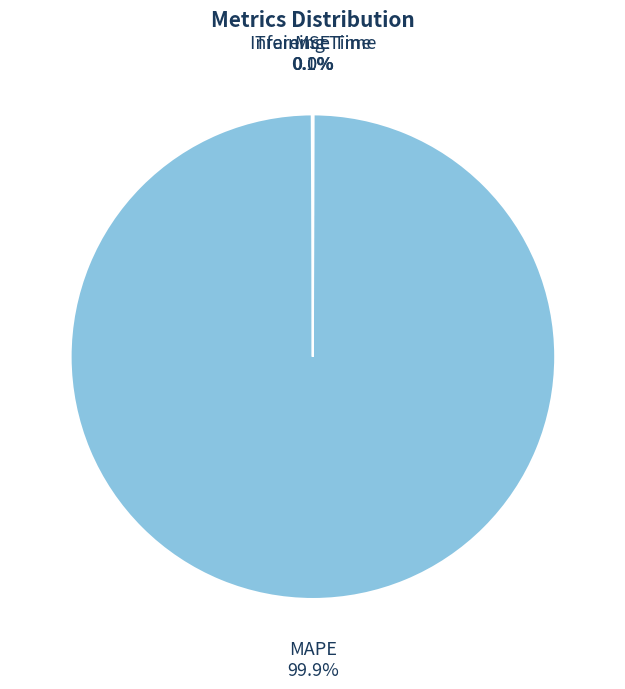

What portion of the pie excludes MAPE?

0.1%